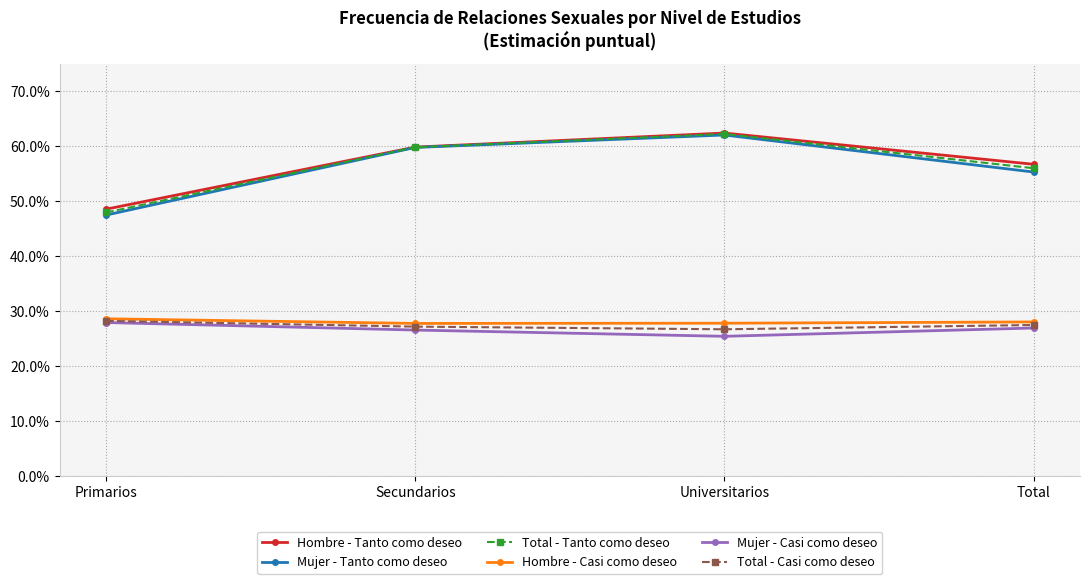

Is this an area chart (filled region under the line)?

No